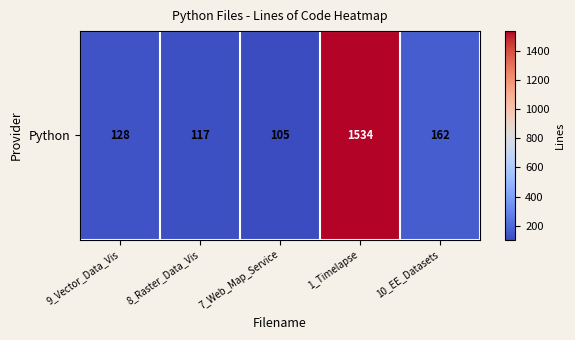

Where is the data nearest to the value 819?

10_EE_Datasets